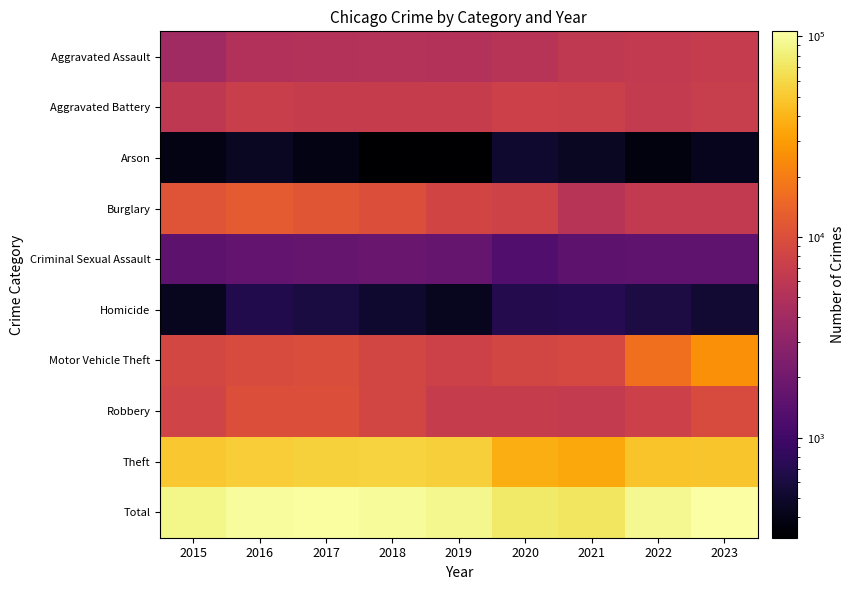

Reading left to right, what are all the values shown in this chart?

Aggravated Assault: 2015=3906	2016=5042	2017=5109	2018=5279	2019=5124	2020=5493	2021=6309	2022=6358	2023=6648
Aggravated Battery: 2015=6157	2016=7210	2017=6942	2018=6826	2019=6898	2020=7437	2021=7348	2022=6611	2023=7024
Arson: 2015=394	2016=457	2017=394	2018=323	2019=317	2020=514	2021=458	2022=371	2023=429
Burglary: 2015=11022	2016=12058	2017=11311	2018=10189	2019=8279	2020=7832	2021=5456	2022=6464	2023=6356
Criminal Sexual Assault: 2015=1502	2016=1646	2017=1739	2018=1757	2019=1677	2020=1290	2021=1484	2022=1586	2023=1526
Homicide: 2015=437	2016=679	2017=607	2018=512	2019=445	2020=695	2021=718	2022=624	2023=544
Motor Vehicle Theft: 2015=8585	2016=9527	2017=9679	2018=8520	2019=7737	2020=8429	2021=8775	2022=16801	2023=25396
Robbery: 2015=8053	2016=10104	2017=10068	2018=8340	2019=6819	2020=6804	2021=6537	2022=7481	2023=9335
Theft: 2015=49410	2016=53252	2017=55427	2018=56240	2019=53740	2020=36491	2021=34455	2022=47414	2023=48588
Total: 2015=89466	2016=99975	2017=101276	2018=97986	2019=91036	2020=74985	2021=71540	2022=93710	2023=105846